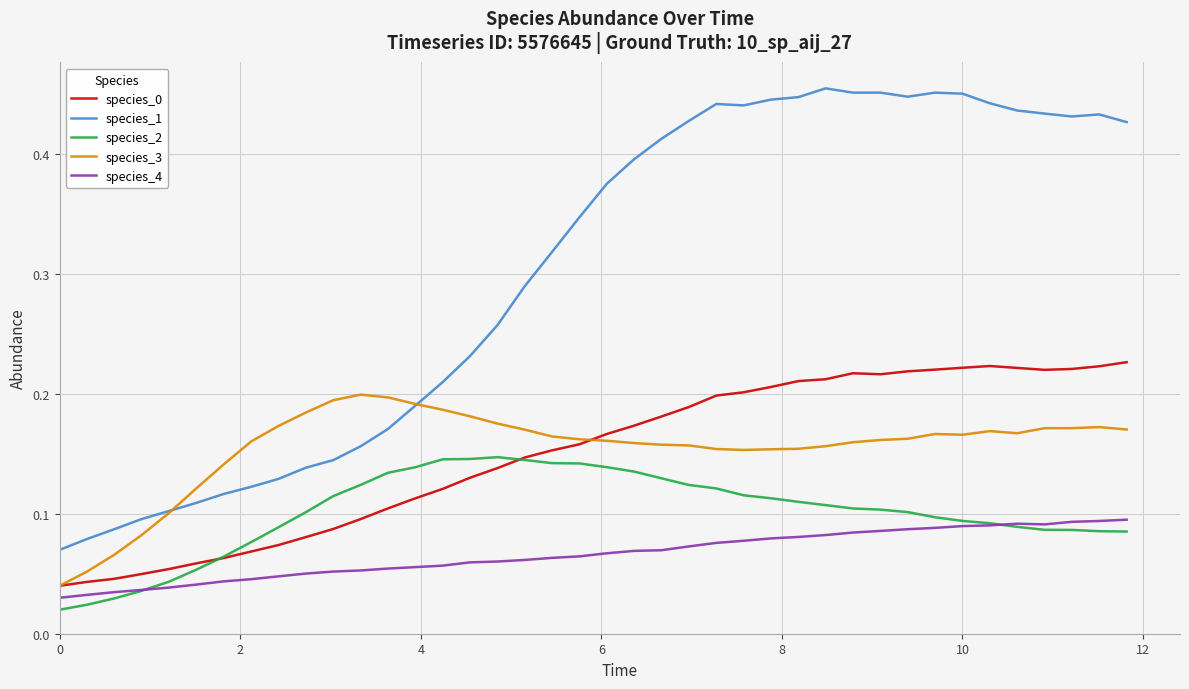

Which series has the largest total across all categories?

species_1